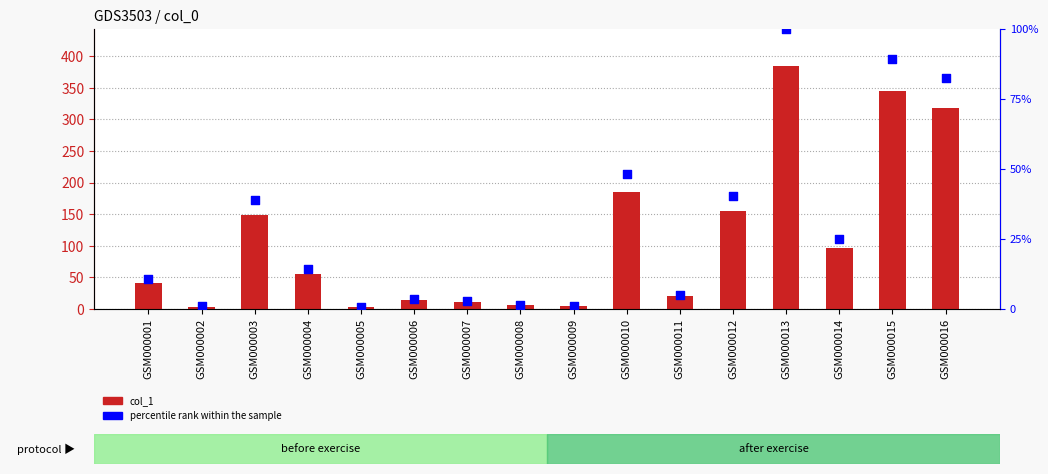

Which series has the largest total across all categories?

col_1